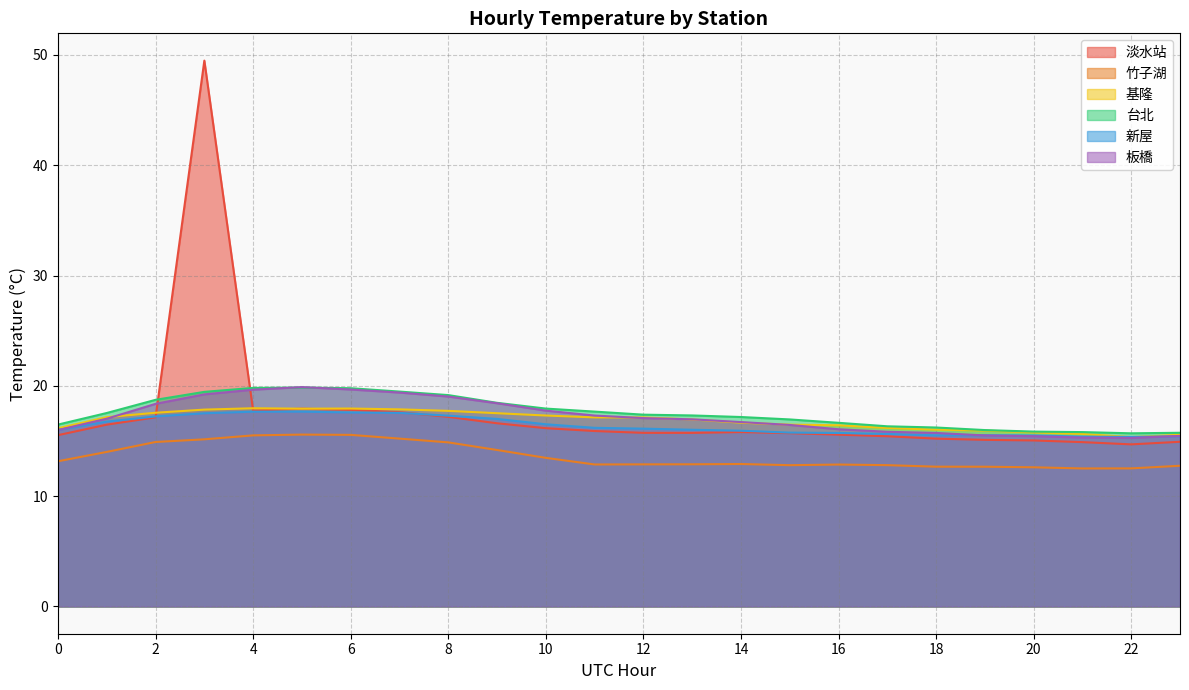

How many data points in 板橋 are above 17?

12